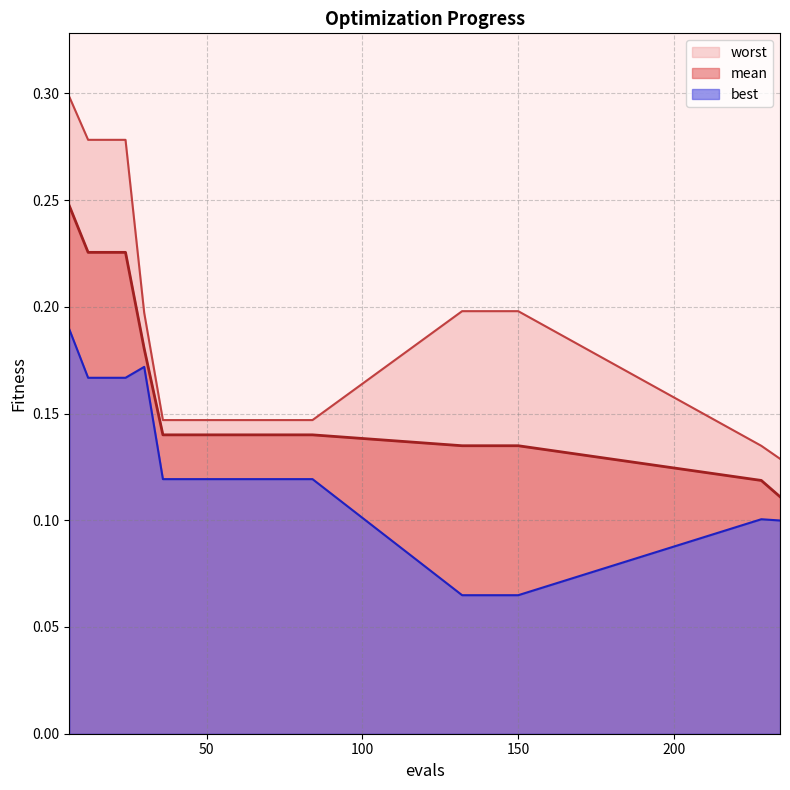

How many lines are shown in the chart?

3